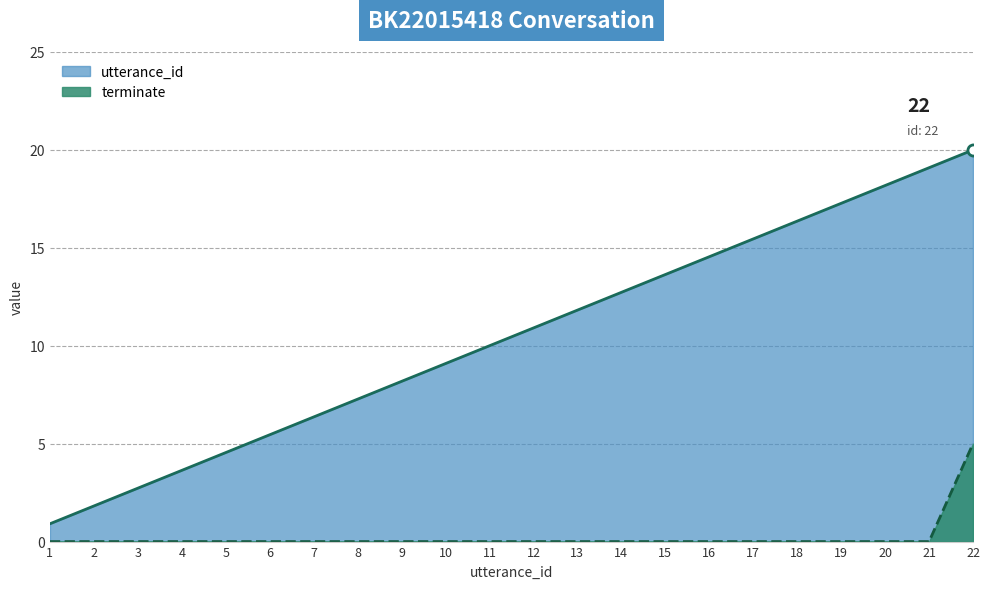

True or false: utterance_id_line has more than 1 interior local peaks.

False